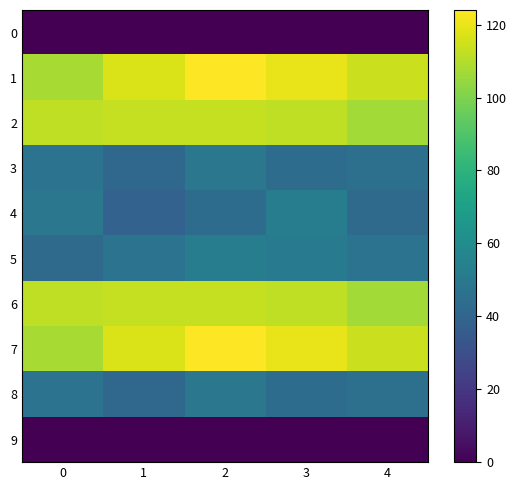

List the series in order of their peak value, highest first.

1, 7, 2, 6, 4, 5, 3, 8, 0, 9